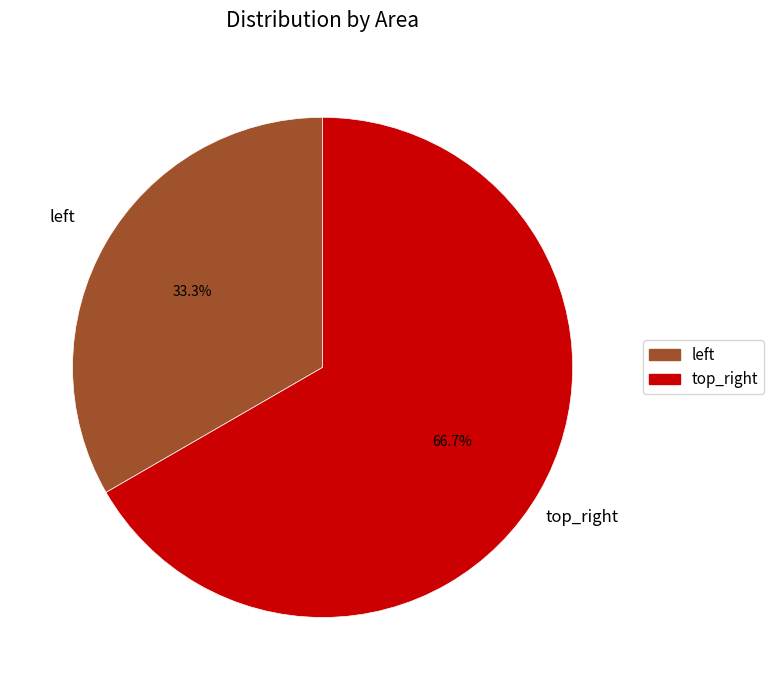

To the nearest percent, what is the difference between the largest and smallest slice percentages?

33%